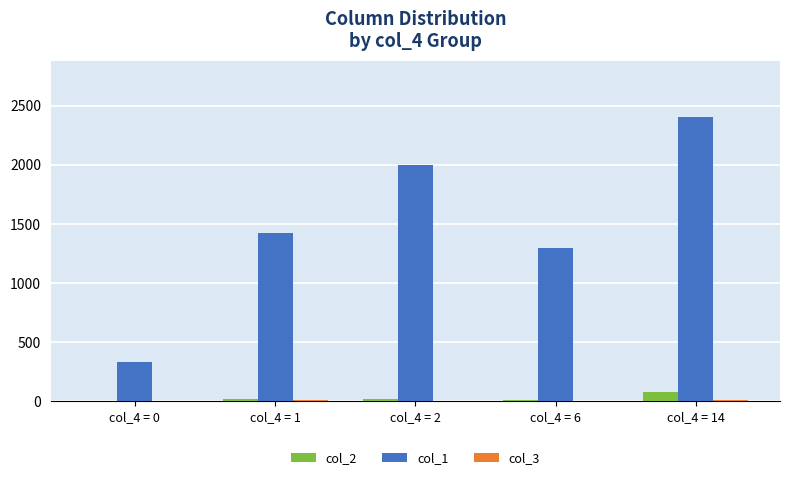

At which category is the sum across all series the highest?

col_4 = 14